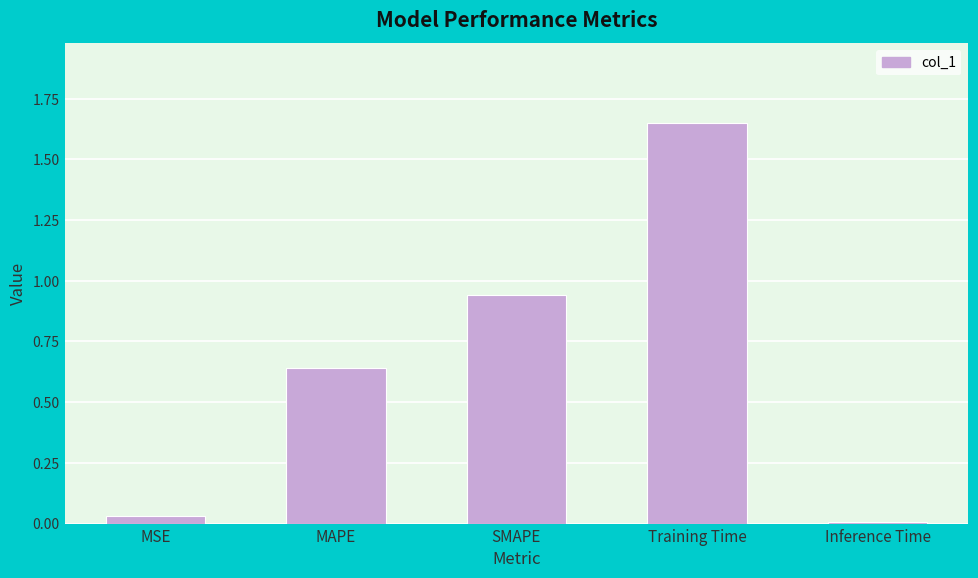

What position from the right is Training Time?

2